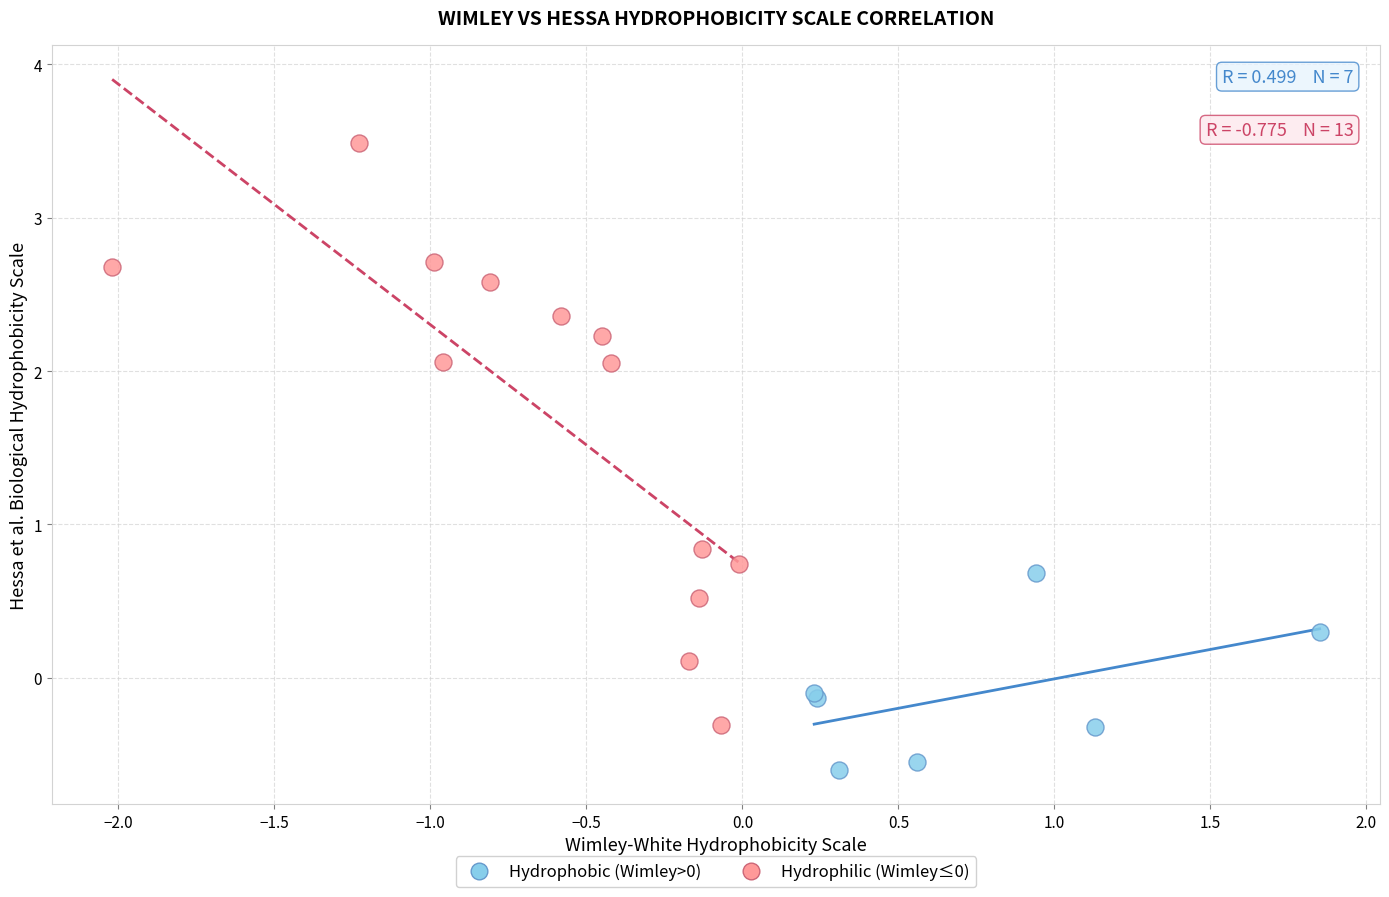

Which series contains the lowest Y value?

Hydrophobic (Wimley>0)